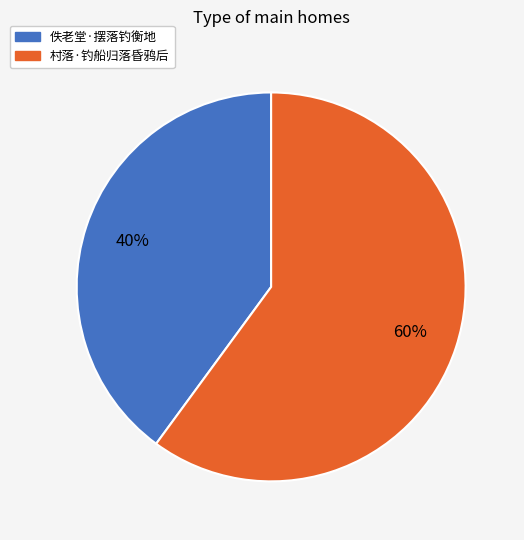

To the nearest percent, what portion does 佚老堂·摆落钓衡地 represent?

40%